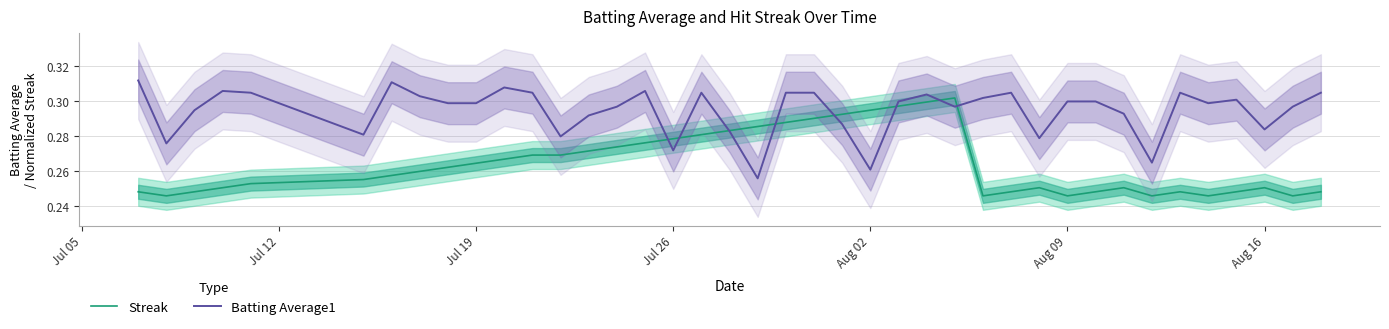

After their last crossing, which series has the higher values: Batting Average1 or Streak?

Batting Average1